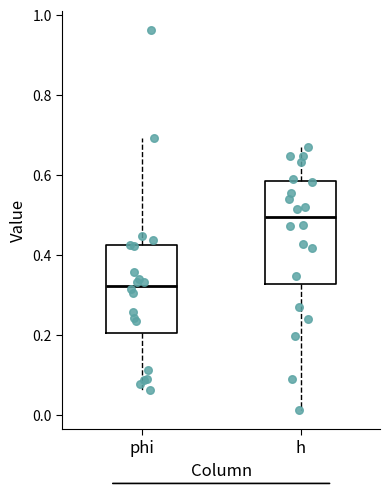

Where is the lower edge of the box for h on the y-axis? The values are not printed on the chart, so give them approximately, as read against the axis.

0.32